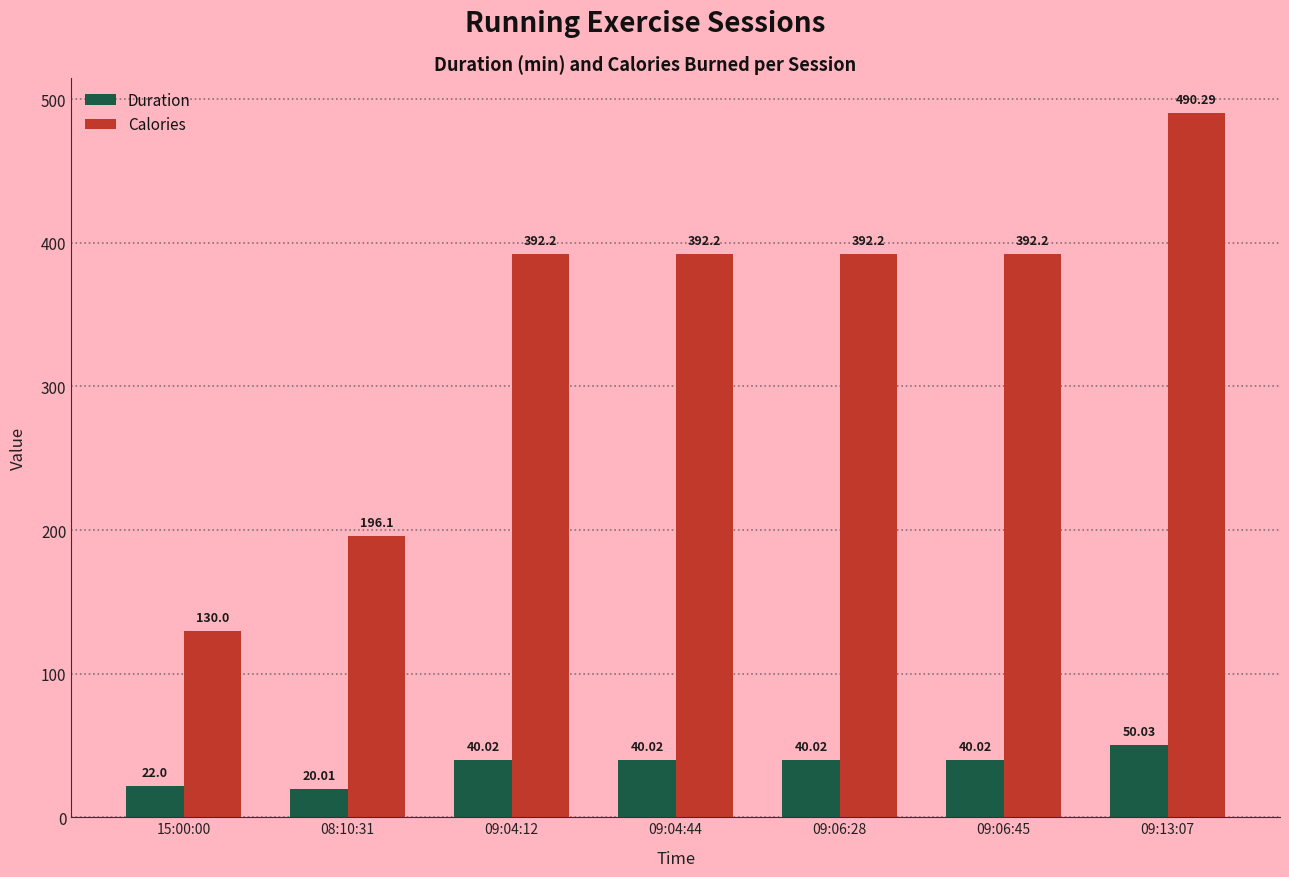

What is the maximum value shown in the chart?

490.3